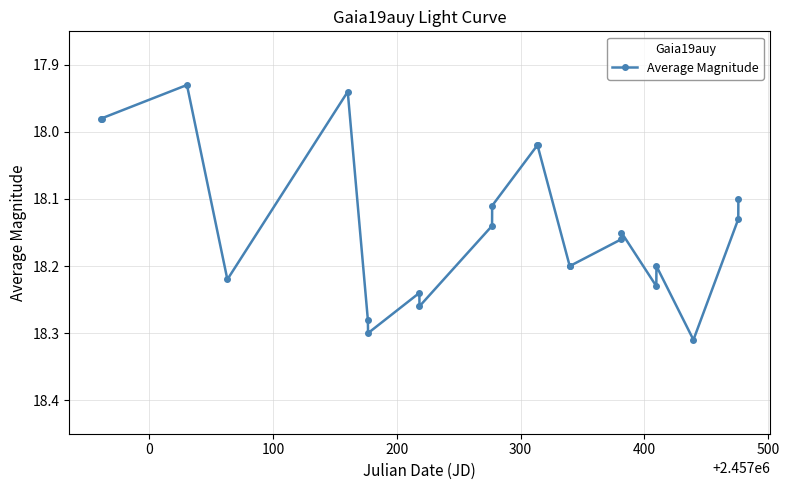

What is the sum of all values?

399.1